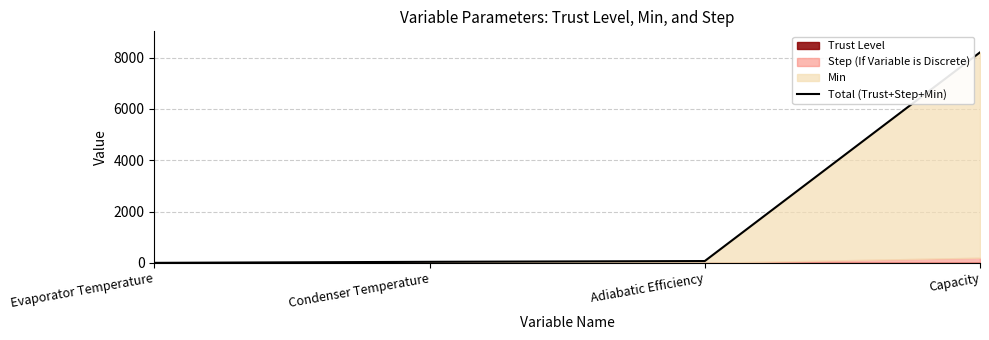

Where is the data nearest to the value 4100?

Adiabatic Efficiency